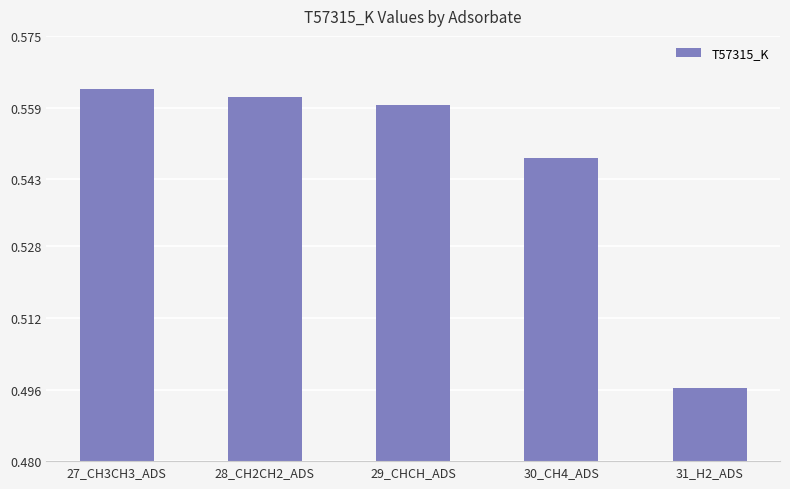

The value at 29_CHCH_ADS is 0.4. True or false?

False